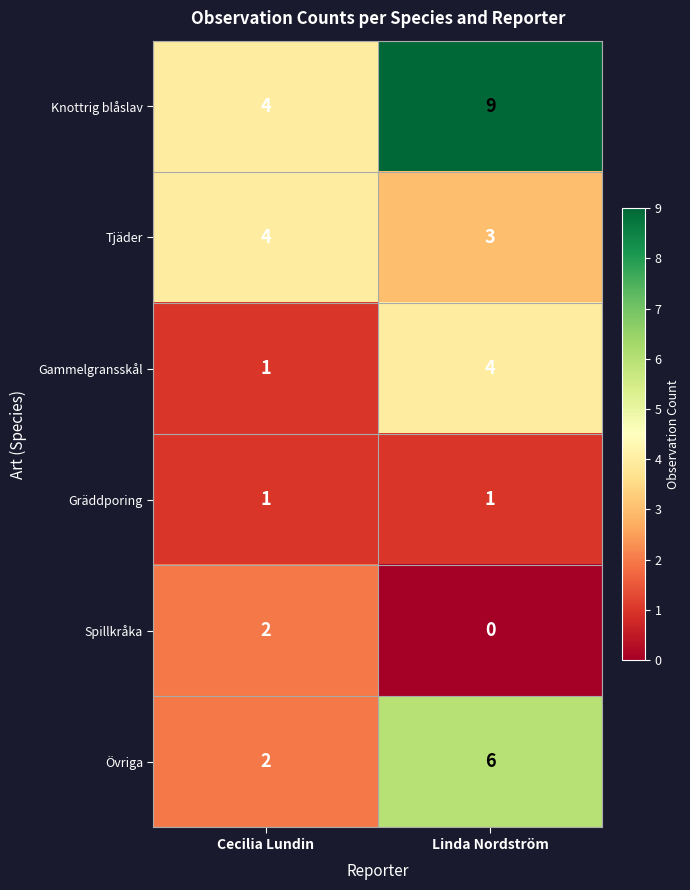

Reading left to right, extract all data points from this chart.

Knottrig blåslav: 4	9
Tjäder: 4	3
Gammelgransskål: 1	4
Gräddporing: 1	1
Spillkråka: 2	0
Övriga: 2	6